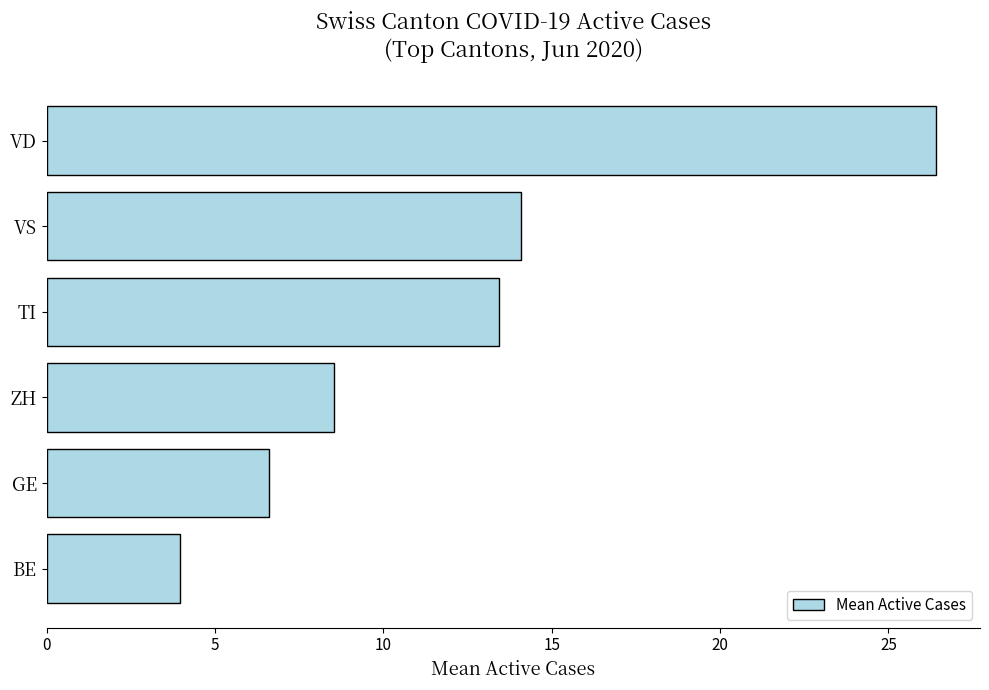

How many data points are above 13?

3